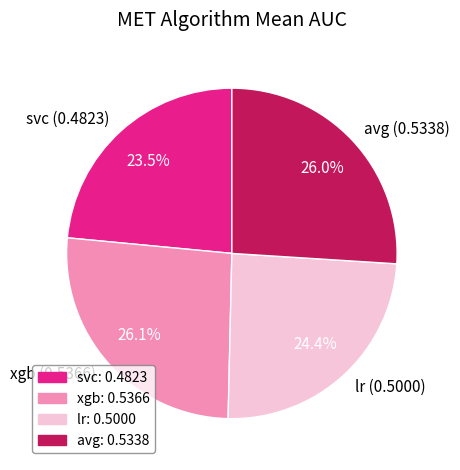

What is the smallest slice in the pie chart?

svc